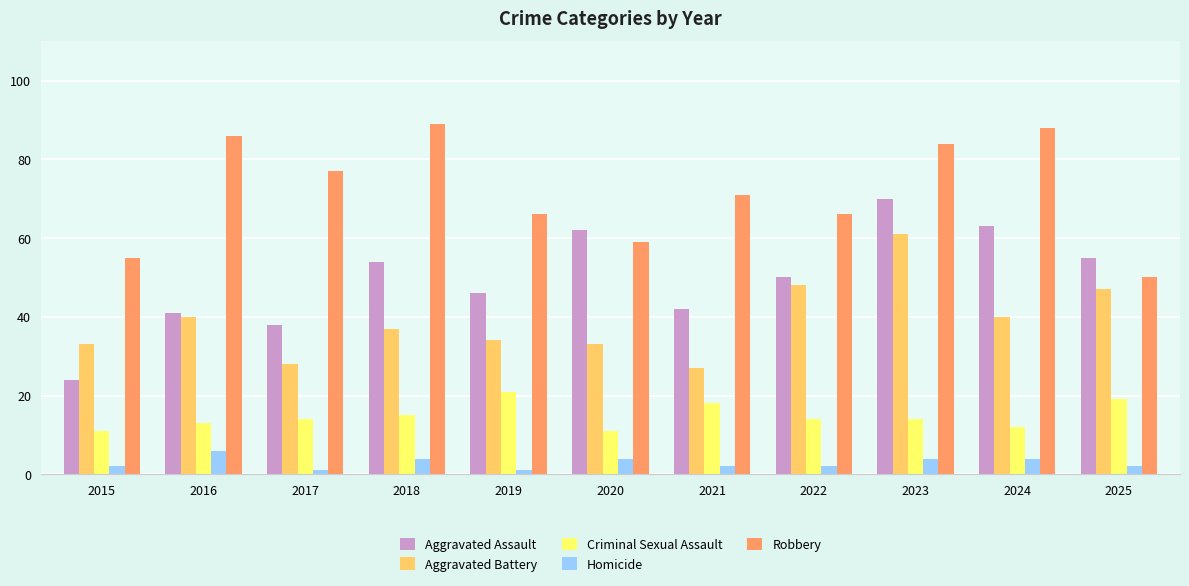

What is the maximum value for Aggravated Battery?

61